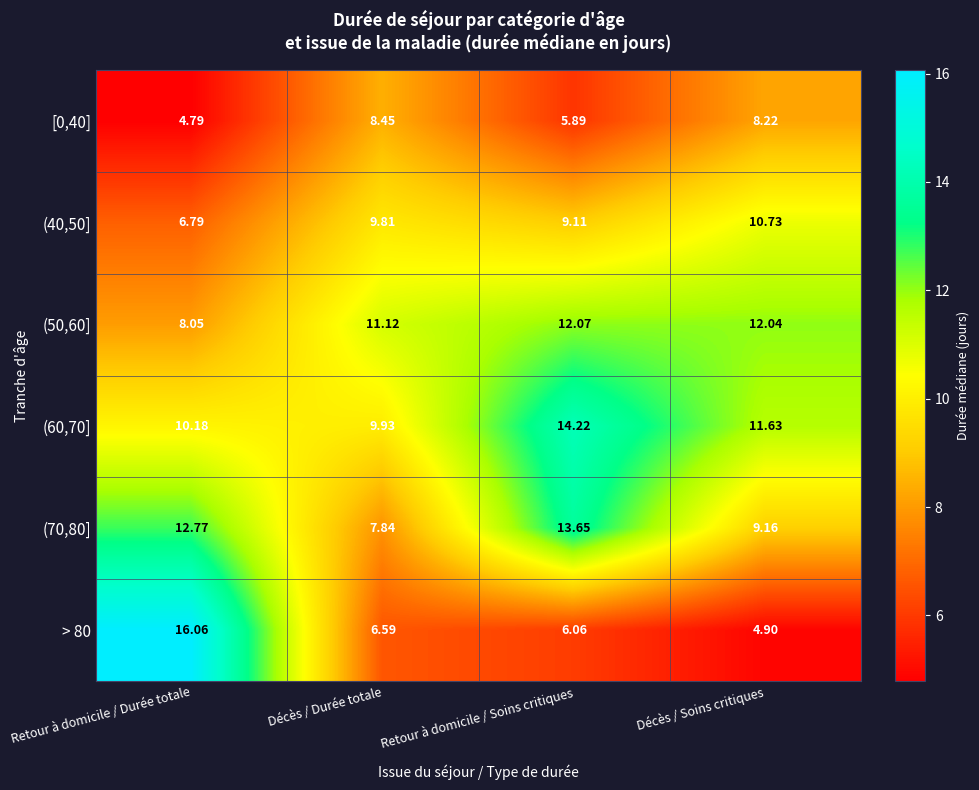

Which category has the lowest value across all series?

Retour à domicile / Durée totale